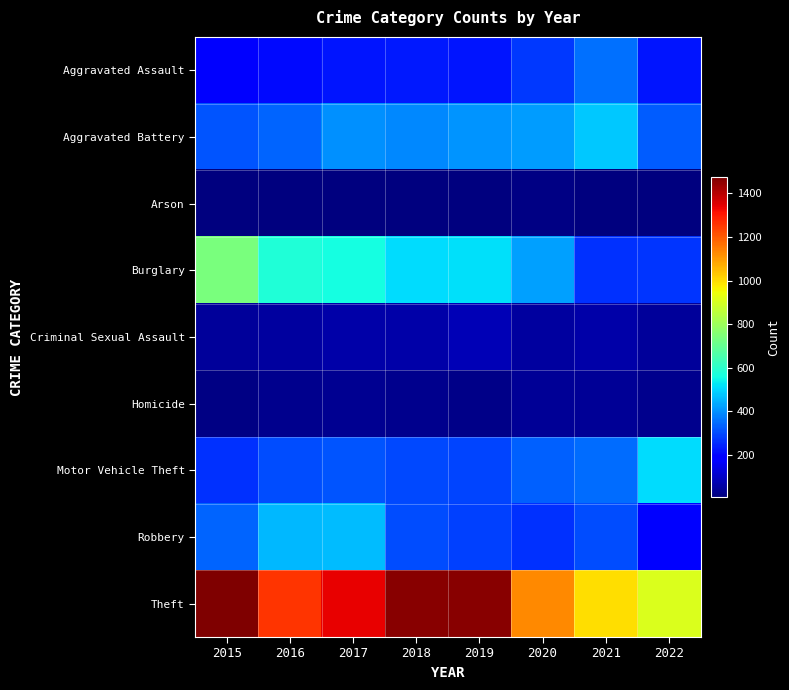

Reading left to right, list all the values displayed in this chart.

Aggravated Assault: 2015=194	2016=206	2017=224	2018=225	2019=223	2020=273	2021=352	2022=223
Aggravated Battery: 2015=316	2016=336	2017=400	2018=389	2019=407	2020=416	2021=479	2022=326
Arson: 2015=9	2016=7	2017=10	2018=7	2019=12	2020=17	2021=12	2022=8
Burglary: 2015=738	2016=576	2017=562	2018=506	2019=517	2020=425	2021=262	2022=269
Criminal Sexual Assault: 2015=46	2016=50	2017=61	2018=60	2019=77	2020=48	2021=61	2022=42
Homicide: 2015=15	2016=26	2017=33	2018=25	2019=22	2020=41	2021=38	2022=29
Motor Vehicle Theft: 2015=263	2016=304	2017=312	2018=298	2019=290	2020=333	2021=348	2022=507
Robbery: 2015=337	2016=454	2017=460	2018=301	2019=287	2020=263	2021=300	2022=195
Theft: 2015=1474	2016=1259	2017=1339	2018=1461	2019=1459	2020=1125	2021=997	2022=912